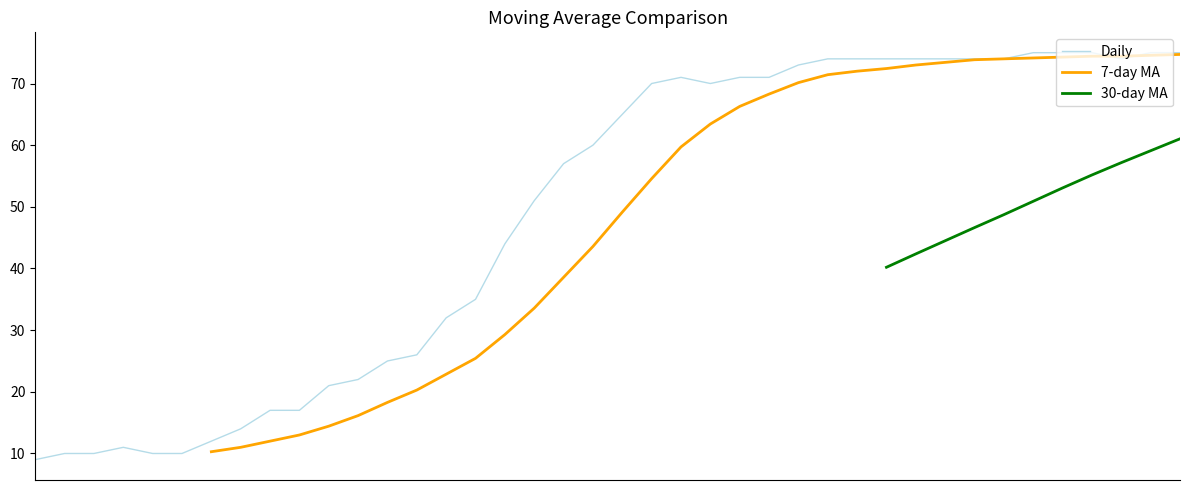

What is the lowest value of the Daily series?

9